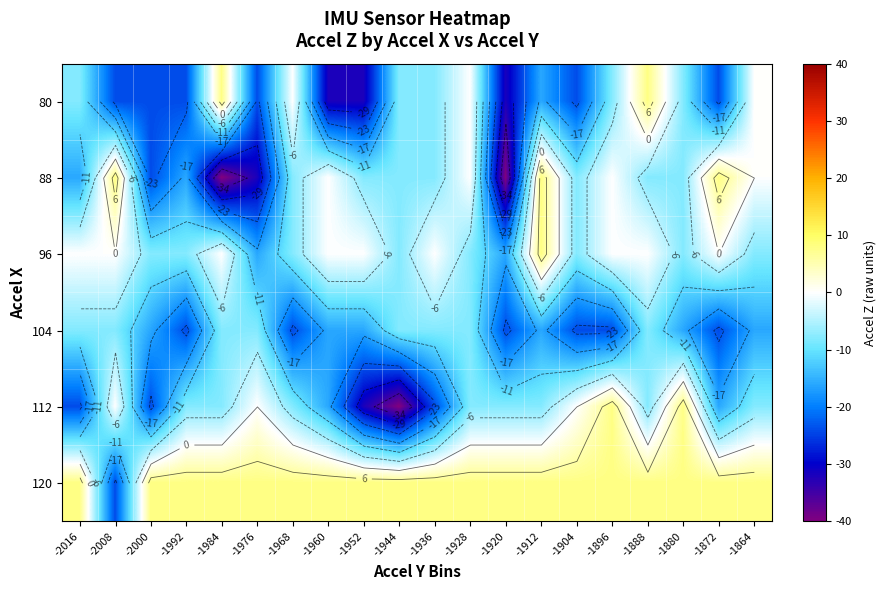

How many data points does each series have?

20